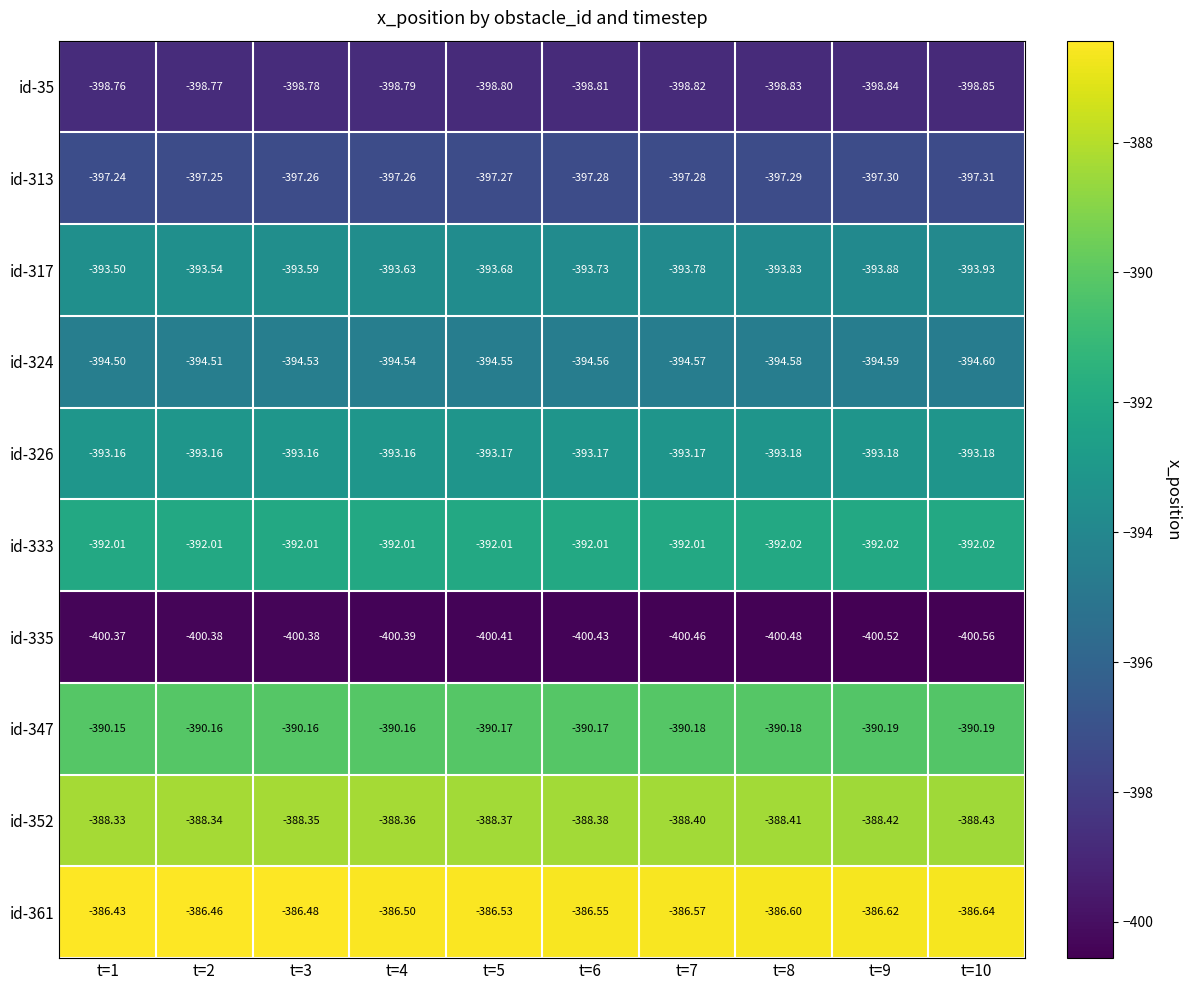

Is the value of id-335 at t=1 greater than the value of id-352 at t=1?

No